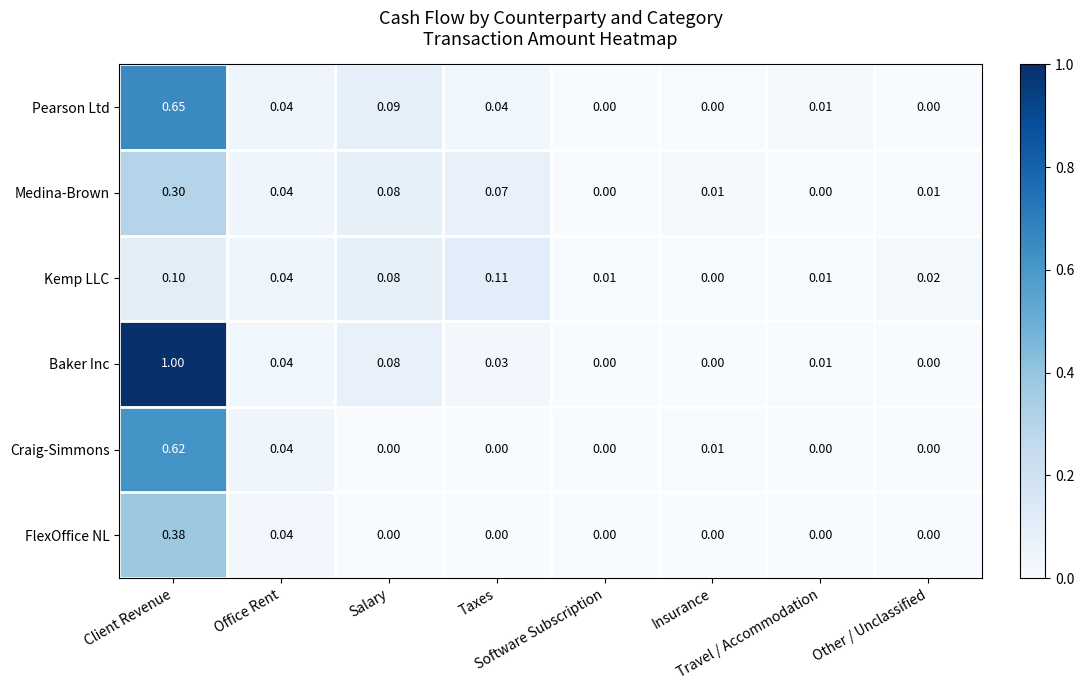

List the series in order of their peak value, highest first.

Baker Inc, Pearson Ltd, Craig-Simmons, FlexOffice NL, Medina-Brown, Kemp LLC